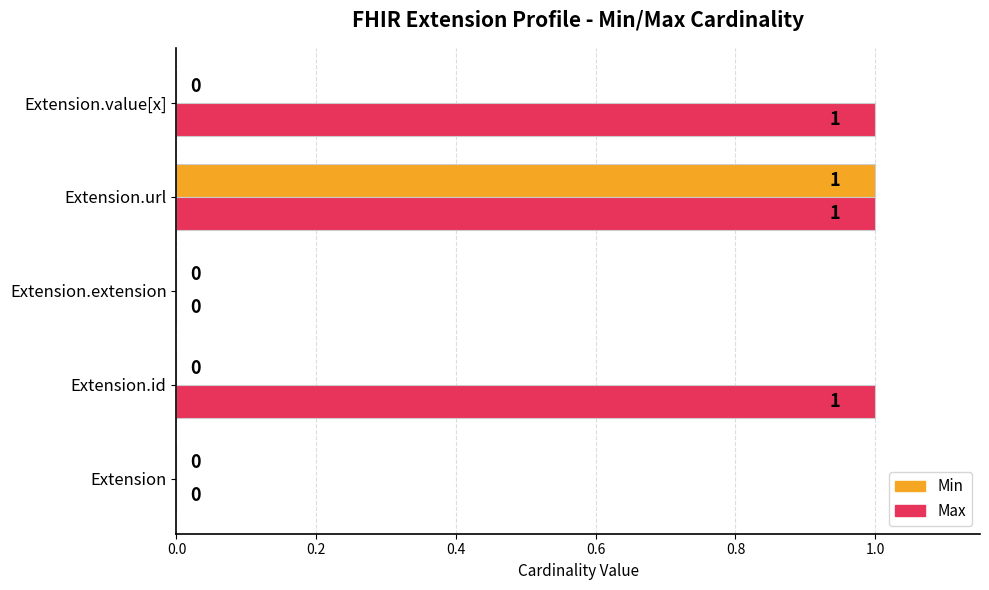

What are all the series names shown in the legend?

Min, Max